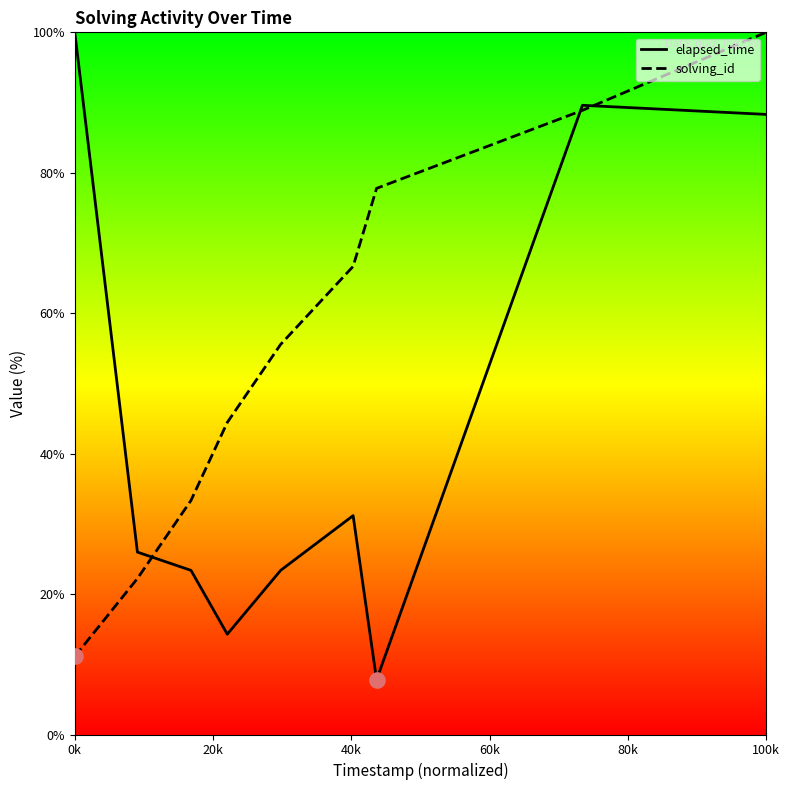

Which series has the largest total across all categories?

solving_id